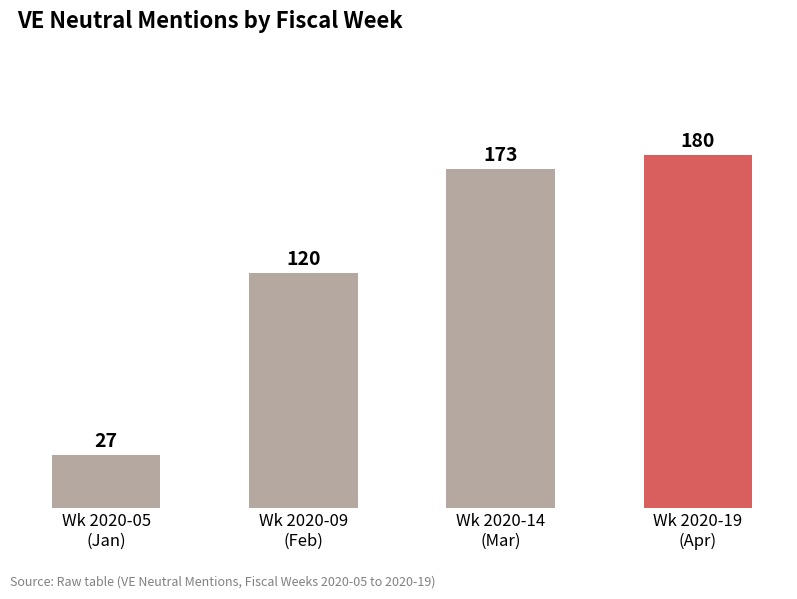

What is the greatest value displayed?

180